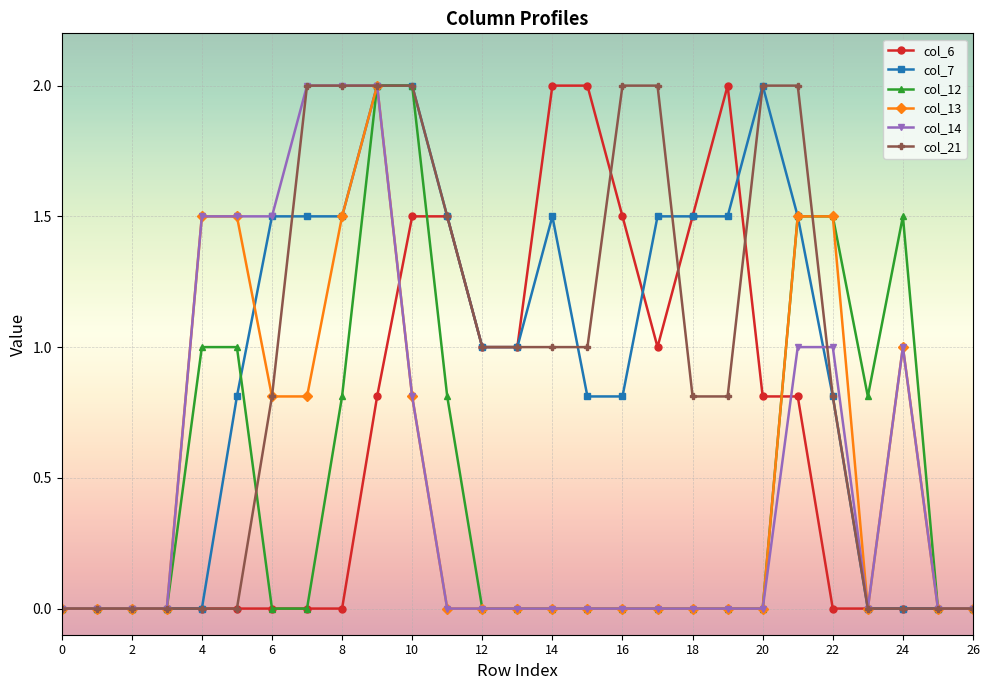

Count the number of data series in this chart.

6